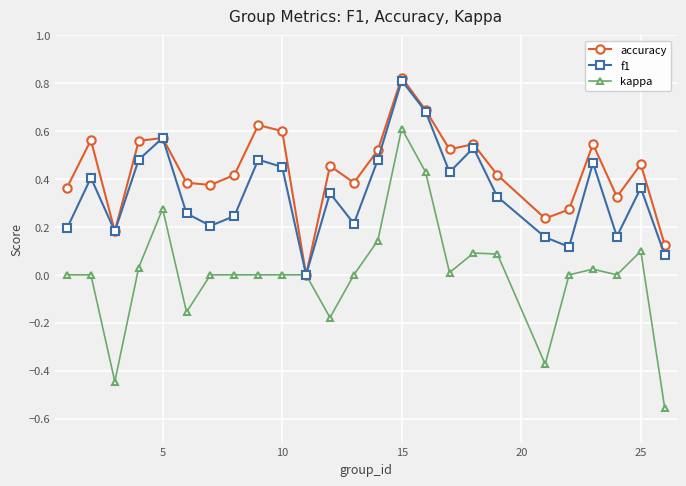

List the series in order of their overall mean, lowest first.

kappa, f1, accuracy